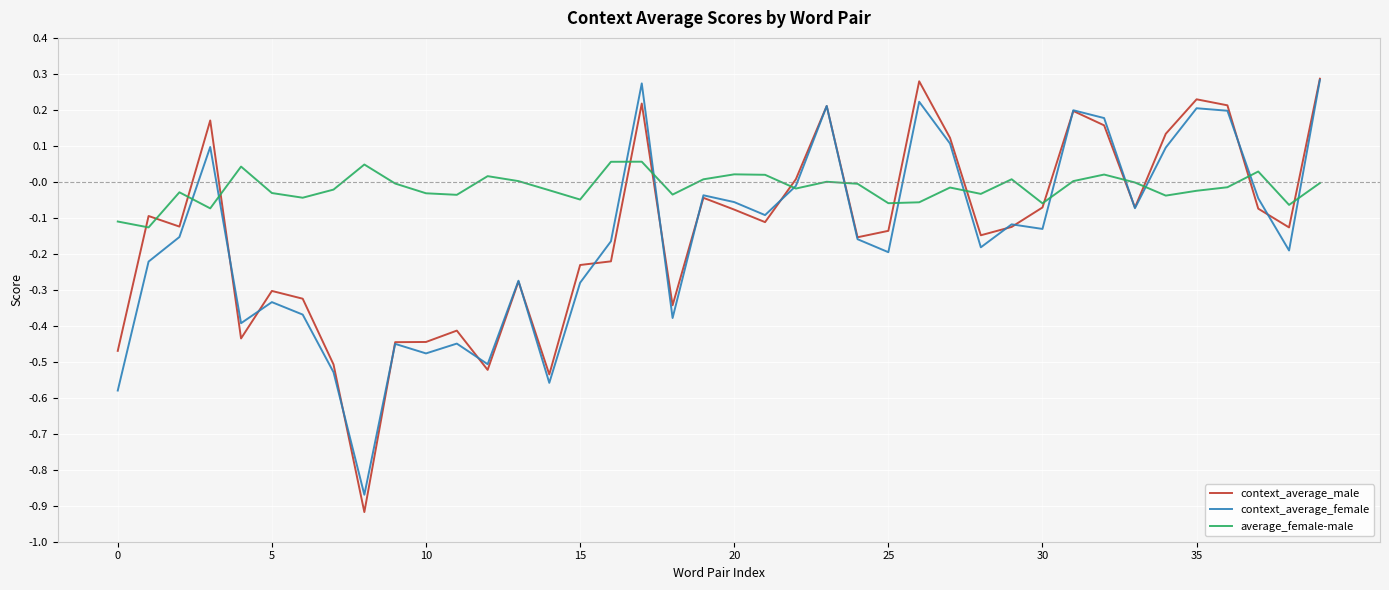

True or false: context_average_male has more than 2 interior local peaks.

True